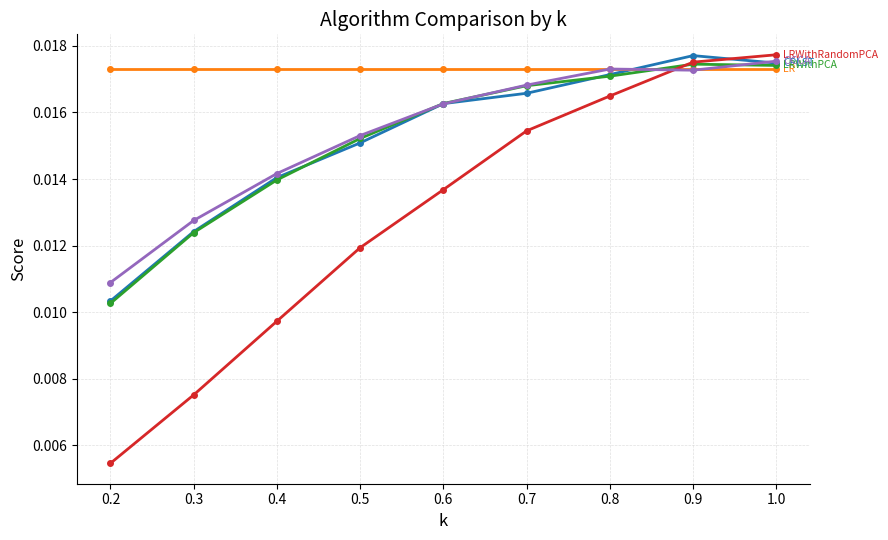

What position from the left is 0.4?

3